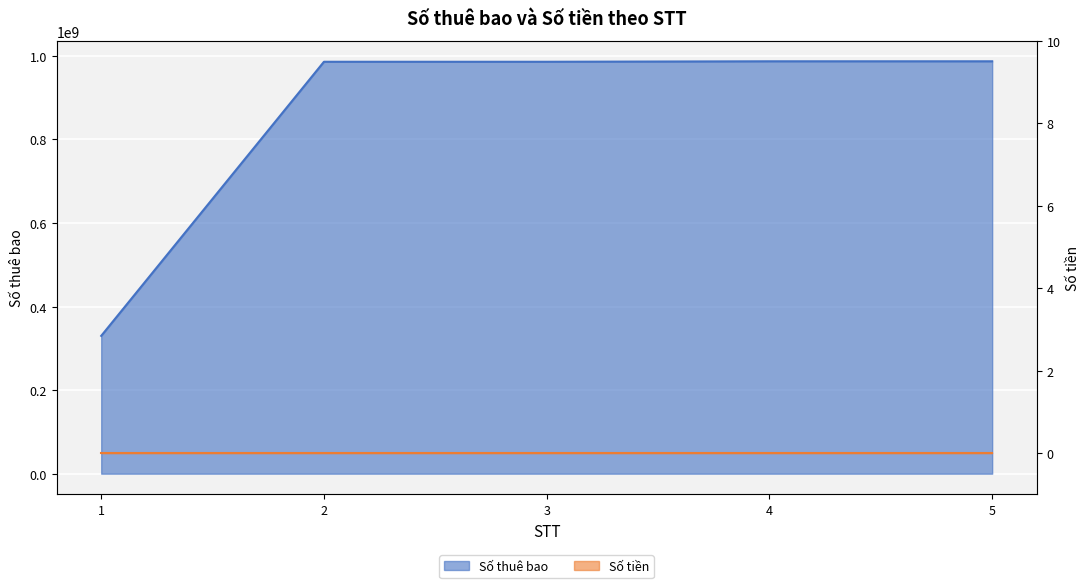

Rank the categories by value from lowest to highest.

1, 2, 3, 4, 5